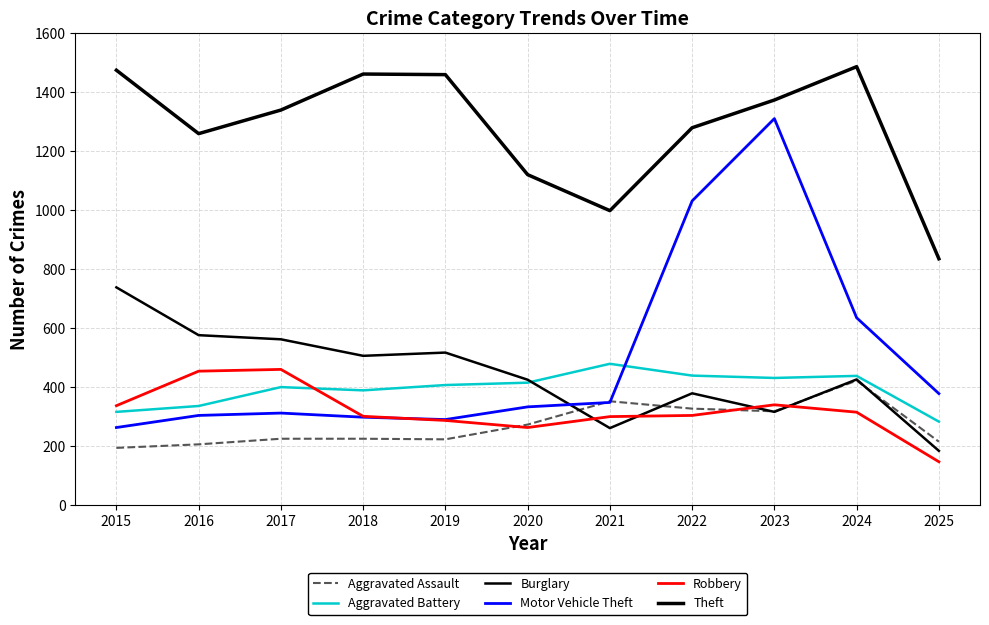

How many lines are shown in the chart?

6